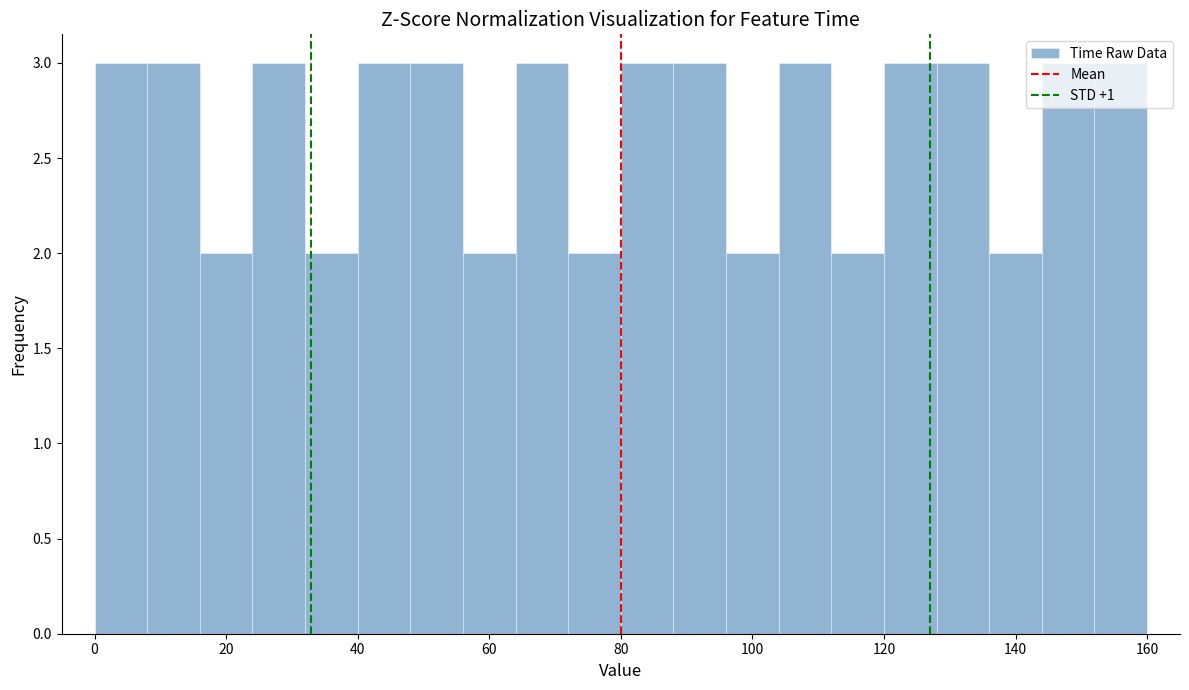

Reading left to right, list every bar in this chart as the range it spans on the x-axis followed by its height. The values are not printed on the chart, so give them approximately, as read against the axis.

0 to 8: 3
8 to 16: 3
16 to 24: 2
24 to 32: 3
32 to 40: 2
40 to 48: 3
48 to 56: 3
56 to 64: 2
64 to 72: 3
72 to 80: 2
80 to 88: 3
88 to 96: 3
96 to 104: 2
104 to 112: 3
112 to 120: 2
120 to 128: 3
128 to 136: 3
136 to 144: 2
144 to 152: 3
152 to 160: 3